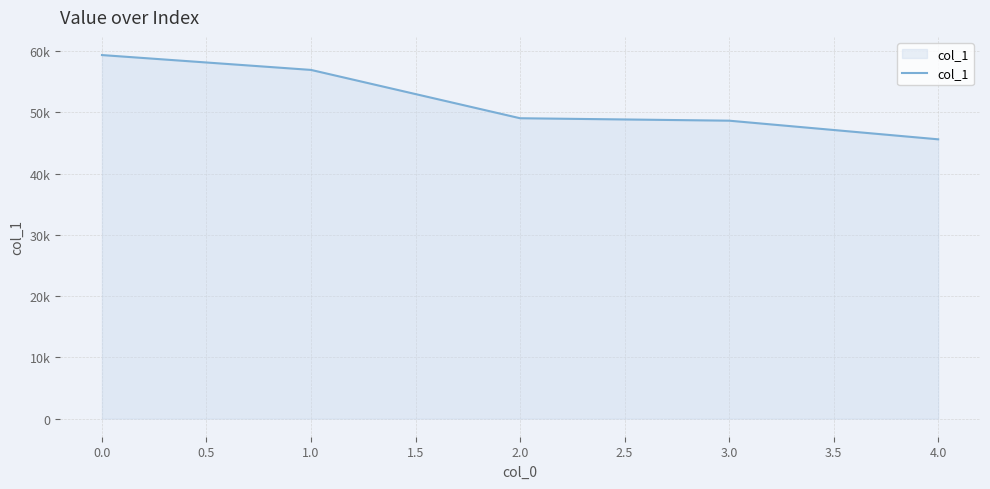

What is the average value?

51921